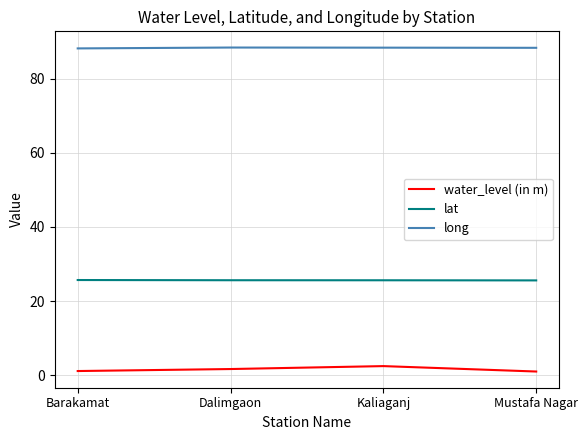

True or false: lat and water_level (in m) intersect in this chart.

False